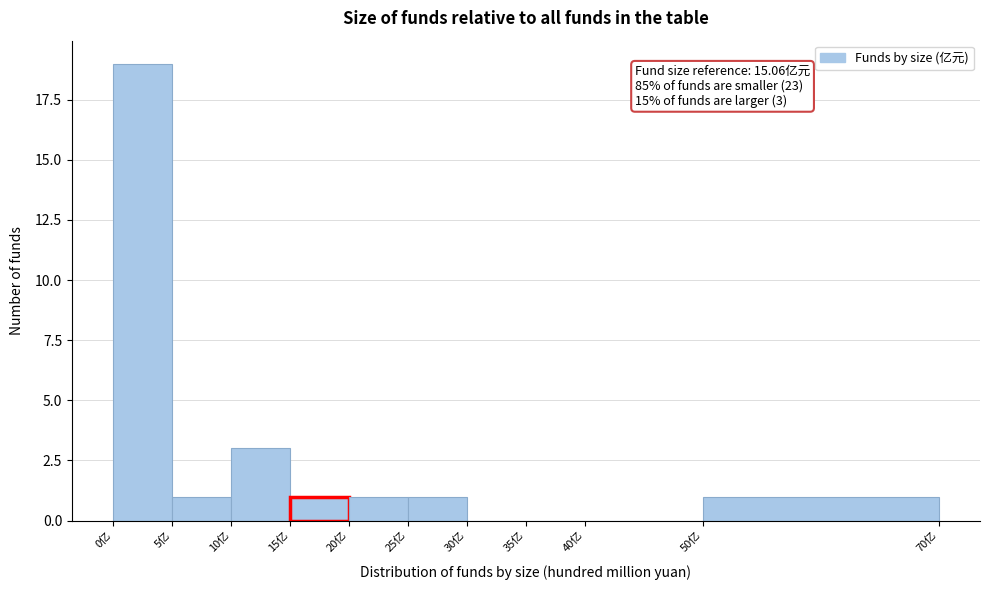

Over which range of the x-axis is the bar tallest?

0 to 5